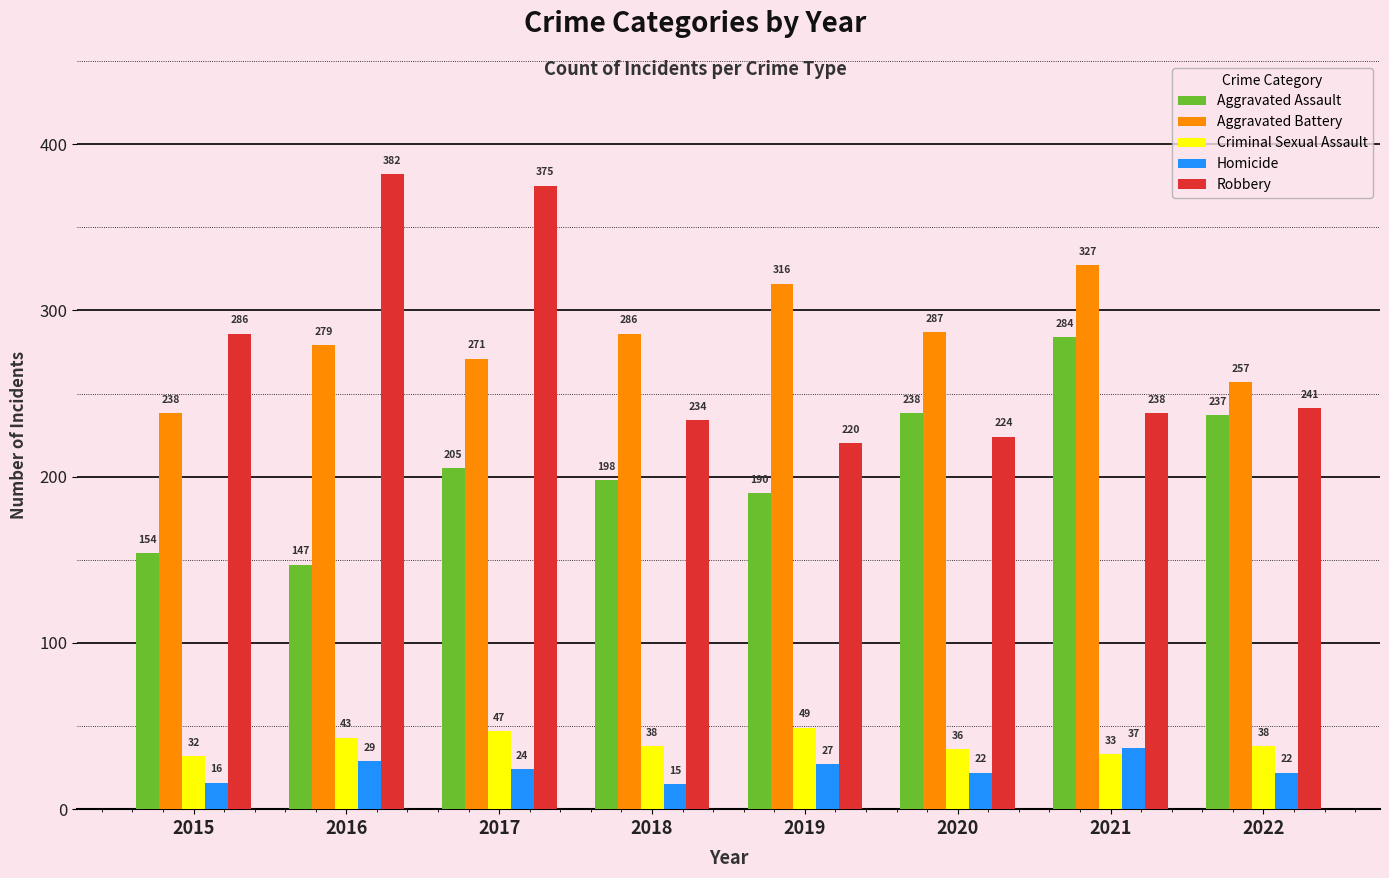

What is the sum of the Criminal Sexual Assault values at 2019 and 2020?

85